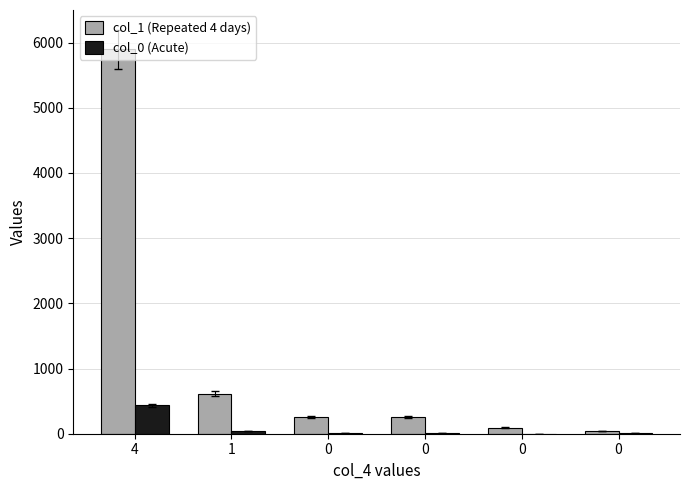

What is the value of the col_0 (Acute) bar at the 4th from the left?

12